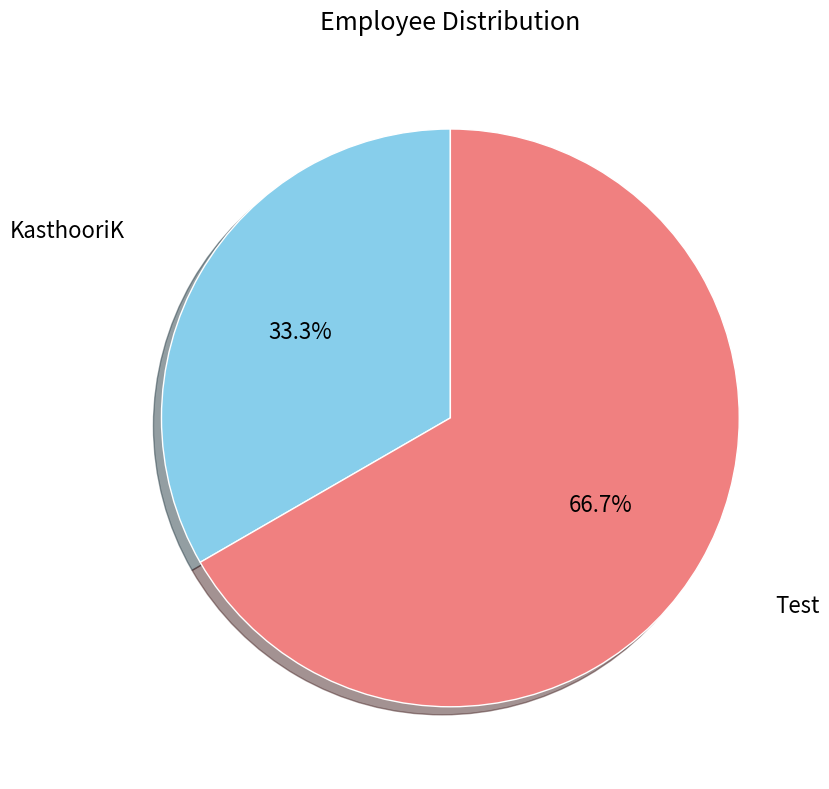

Does any single category account for the majority?

Yes